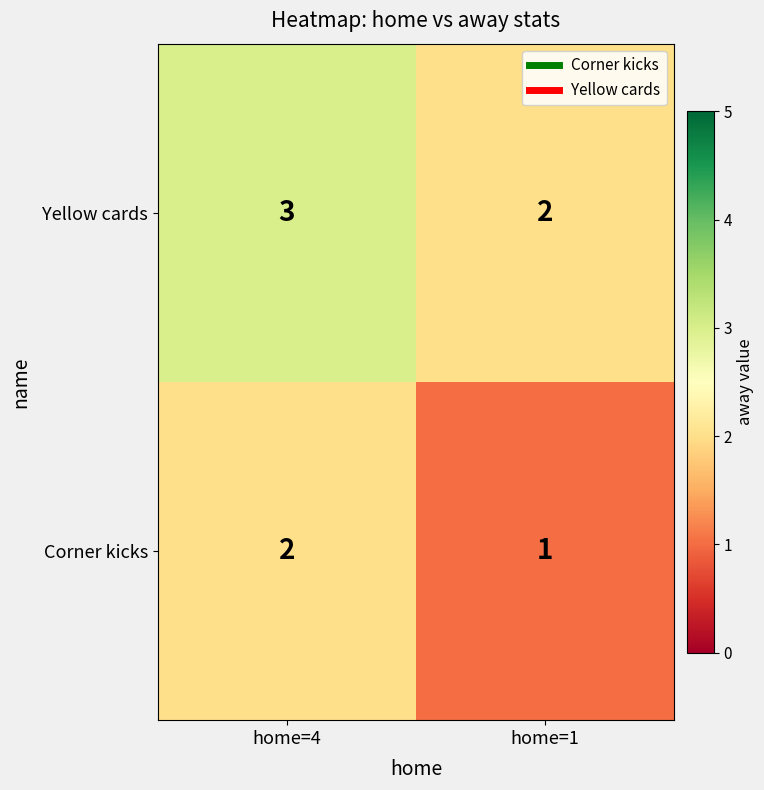

Rank the series by their average value, from lowest to highest.

Corner kicks, Yellow cards